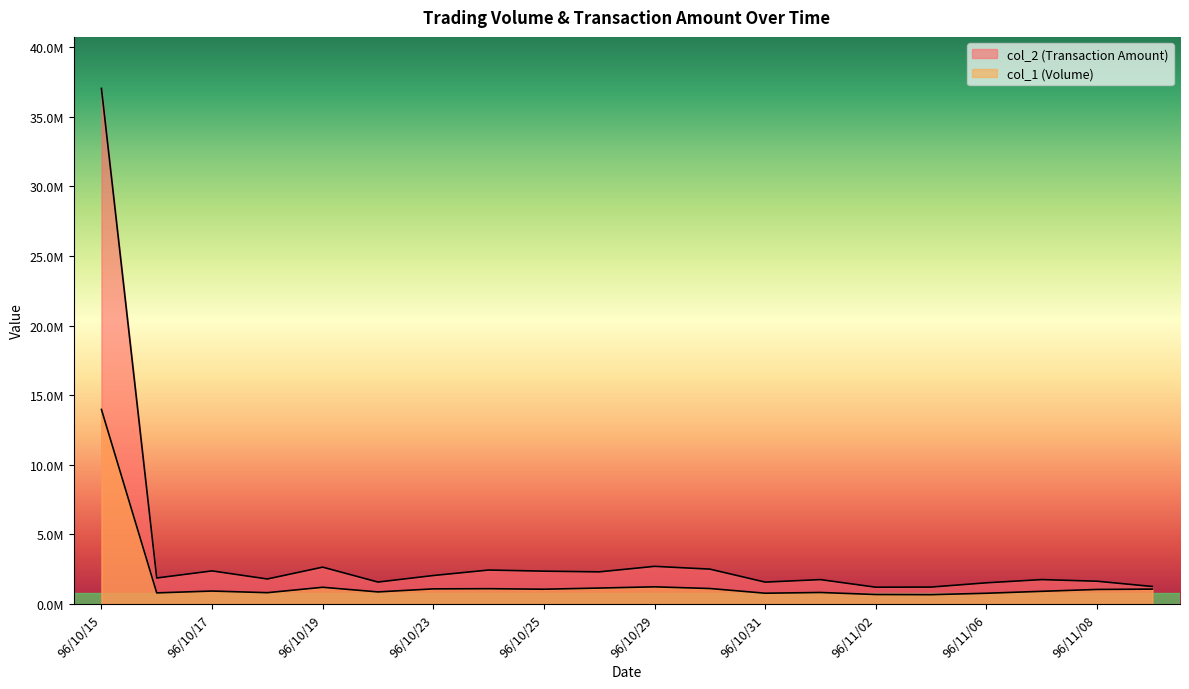

True or false: col_1 and col_2 intersect in this chart.

False